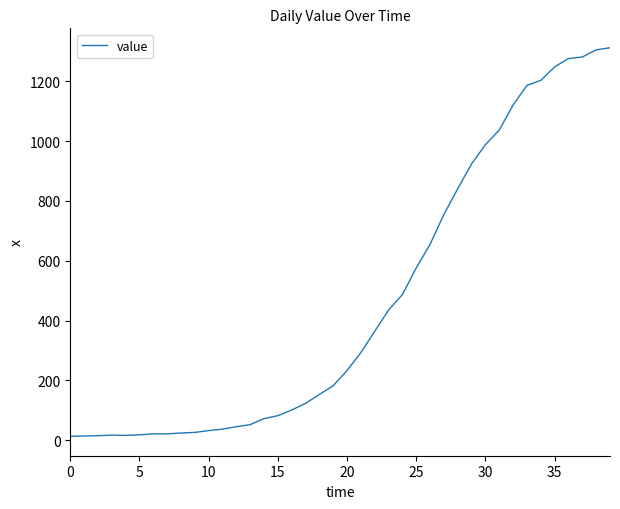

What is the difference between the maximum and minimum values?

1299